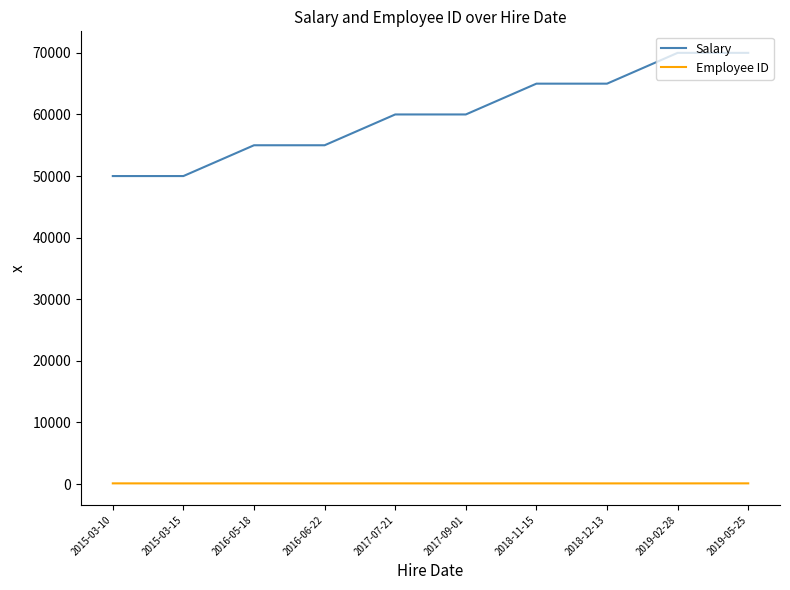

Rank the series at 2015-03-15 from lowest to highest value.

Employee ID, Salary